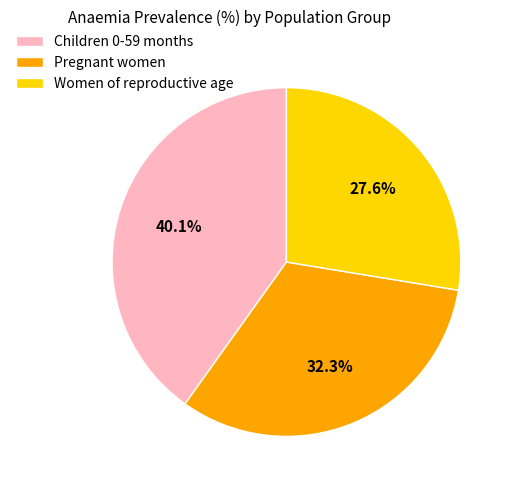

Do Children 0-59 months and Pregnant women together represent more than half of the pie?

Yes